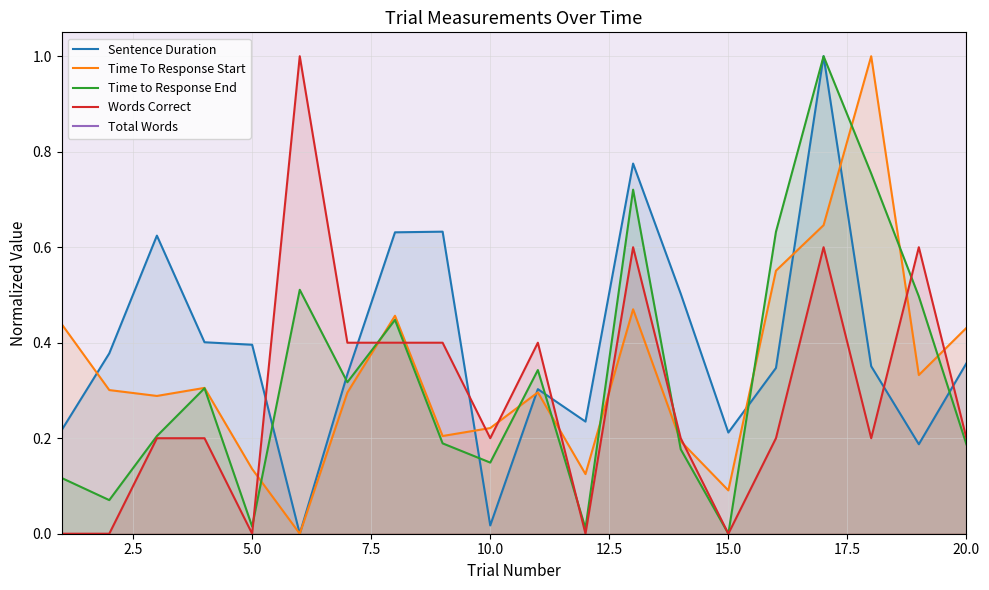

The Time to Response End series shows 0.3 at 20.0. True or false?

False